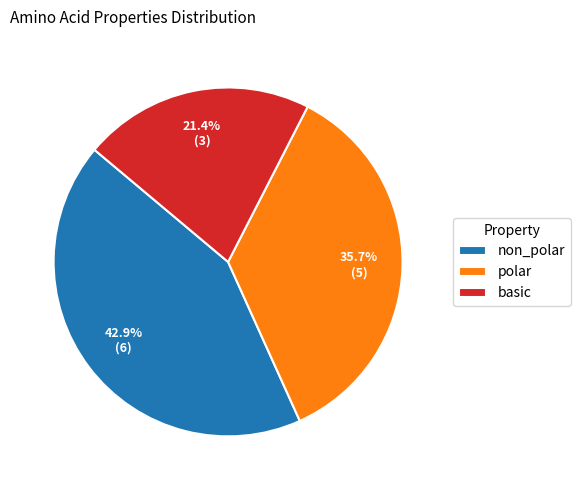

What is the total percentage of polar and non_polar?

78.6%